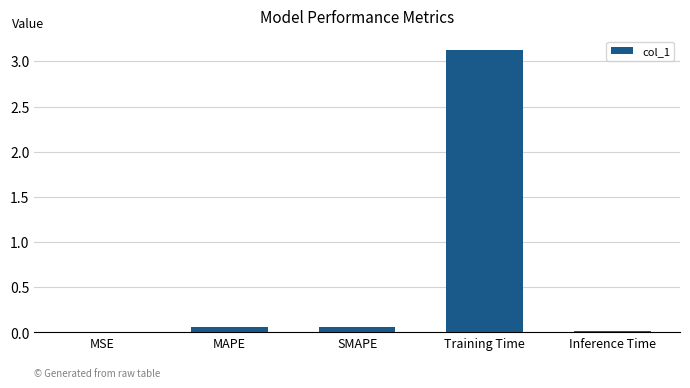

Which has a higher value, Training Time or SMAPE?

Training Time